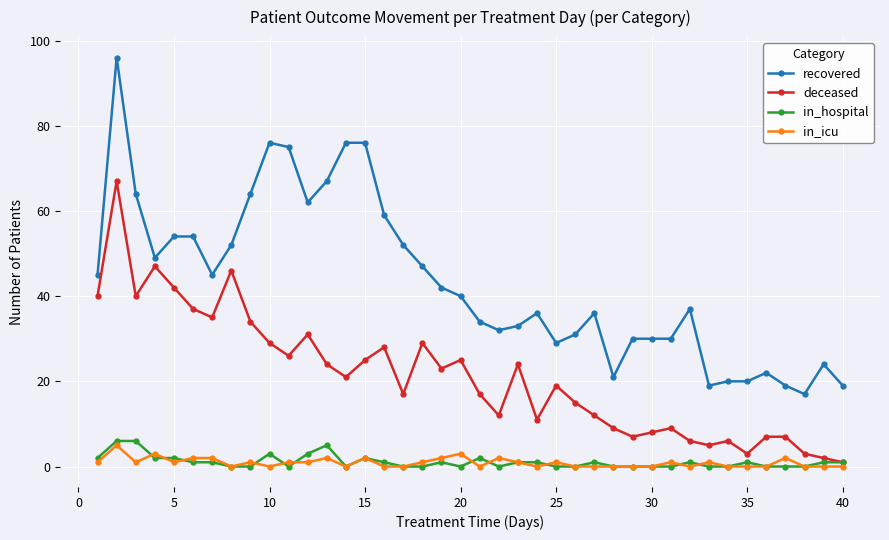

Reading right to left, transcribe all the data shown in this chart.

recovered: 19	24	17	19	22	20	20	19	37	30	30	30	21	36	31	29	36	33	32	34	40	42	47	52	59	76	76	67	62	75	76	64	52	45	54	54	49	64	96	45
deceased: 1	2	3	7	7	3	6	5	6	9	8	7	9	12	15	19	11	24	12	17	25	23	29	17	28	25	21	24	31	26	29	34	46	35	37	42	47	40	67	40
in_hospital: 1	1	0	0	0	1	0	0	1	0	0	0	0	1	0	0	1	1	0	2	0	1	0	0	1	2	0	5	3	0	3	0	0	1	1	2	2	6	6	2
in_icu: 0	0	0	2	0	0	0	1	0	1	0	0	0	0	0	1	0	1	2	0	3	2	1	0	0	2	0	2	1	1	0	1	0	2	2	1	3	1	5	1